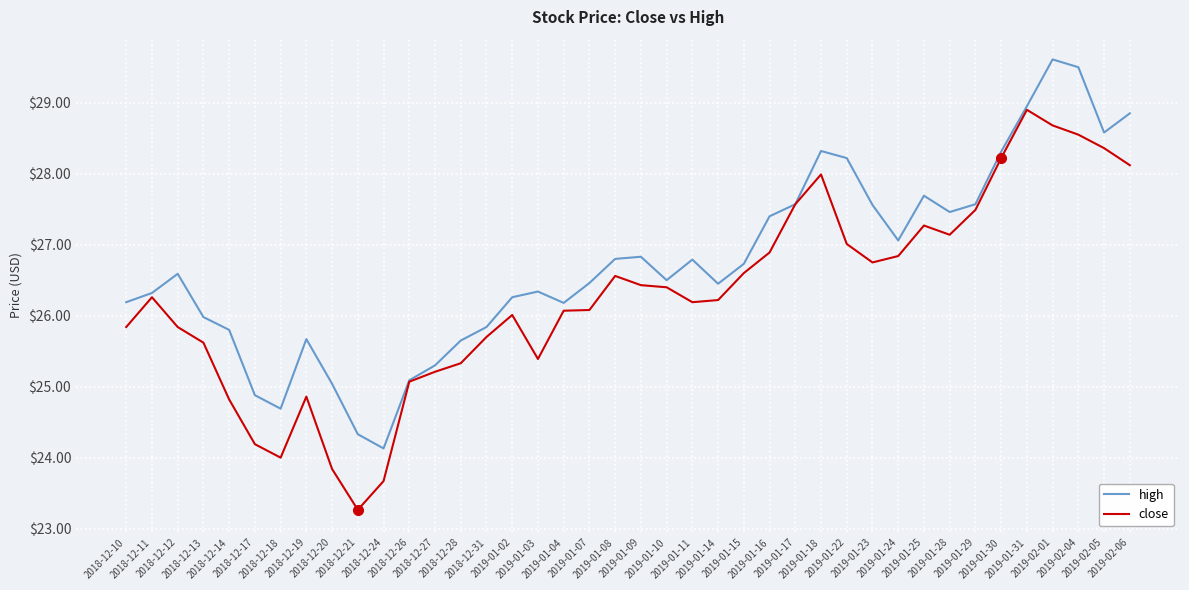

Which series has the largest total across all categories?

high